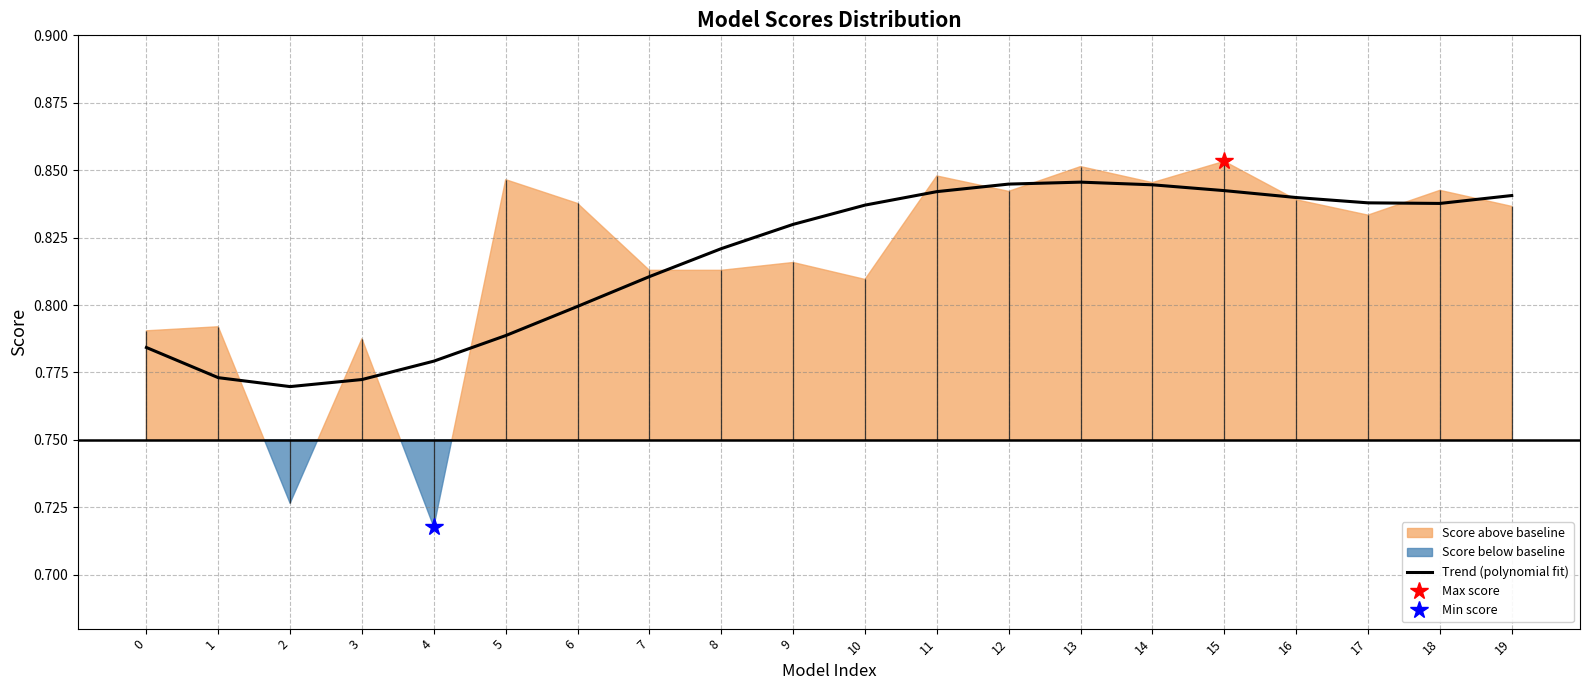

Reading left to right, extract all data points from this chart.

0.8	0.8	0.8	0.8	0.8	0.8	0.8	0.8	0.8	0.8	0.8	0.8	0.8	0.8	0.8	0.8	0.8	0.8	0.8	0.8